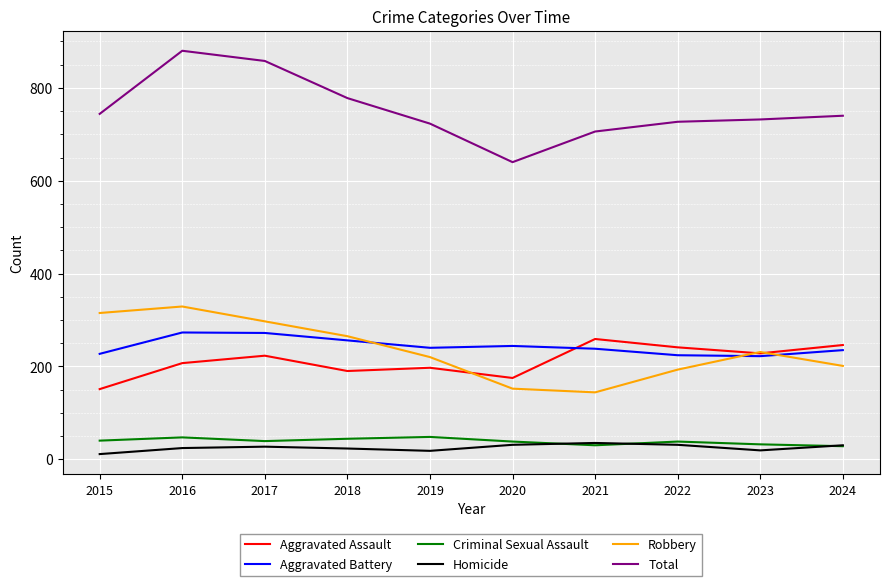

The value of Homicide at 2016 is 24. True or false?

True